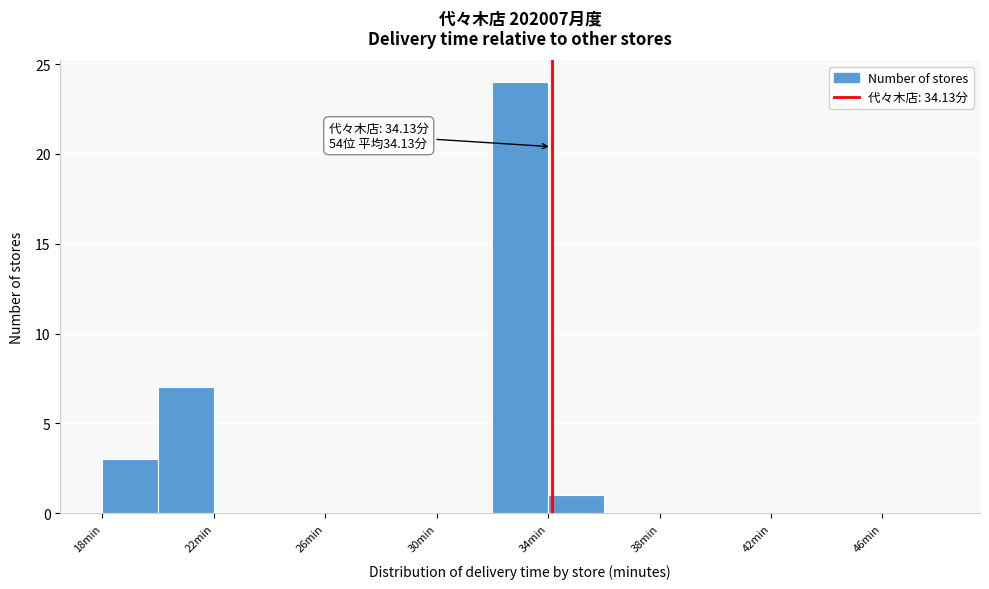

Over which range of the x-axis is the bar tallest?

32 to 34